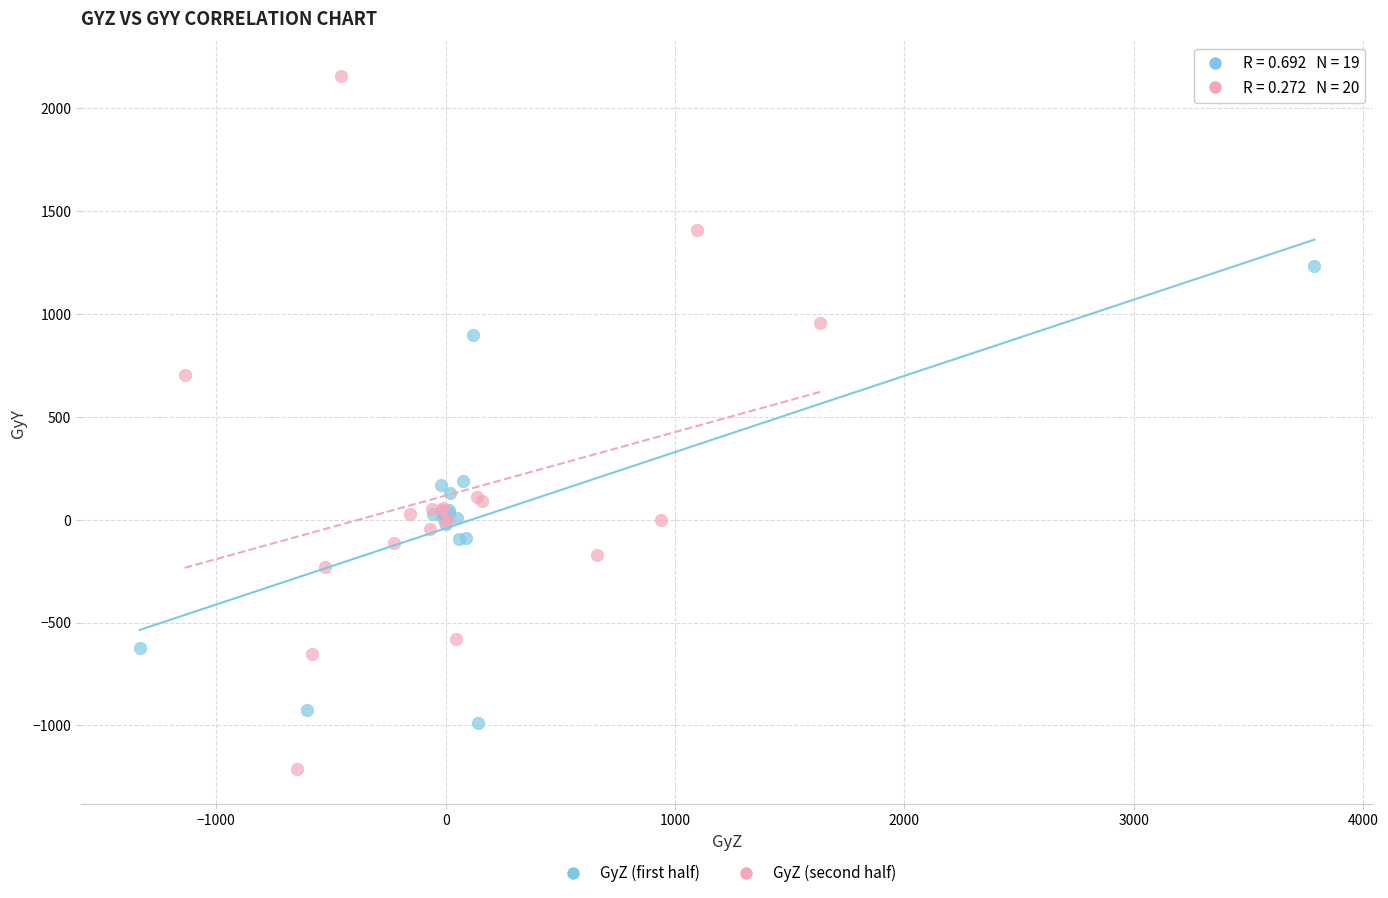

Which series has the largest Y range (max minus min)?

GyZ (second half)